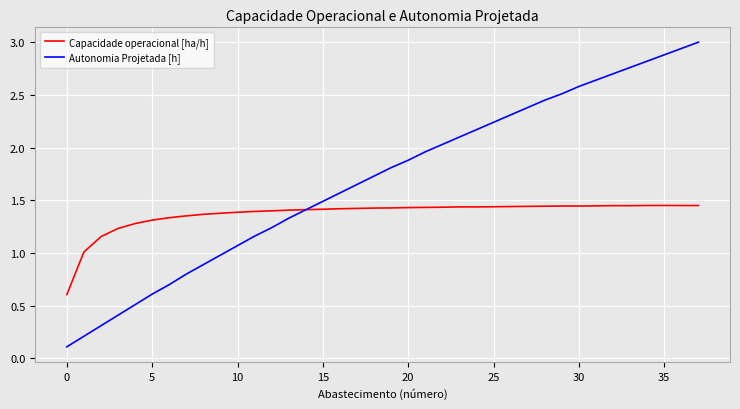

What is the greatest value displayed?

3.0